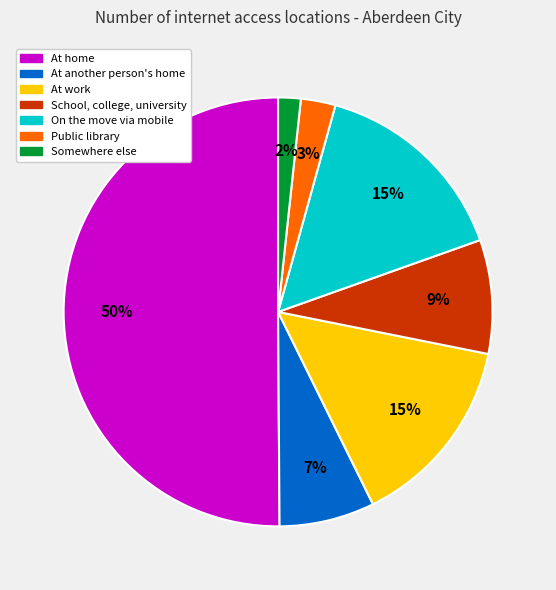

Which category has the biggest portion of the pie?

At home